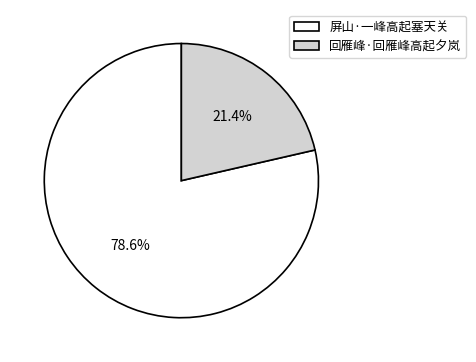

Which slice is the largest?

屏山·一峰高起塞天关